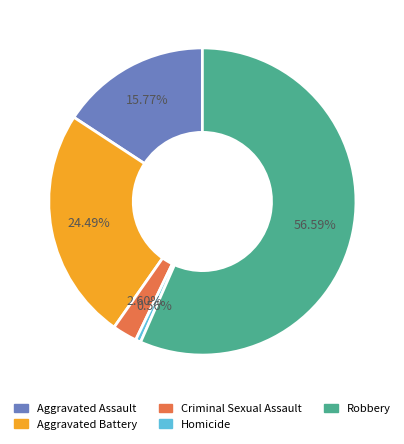

What percentage is the Aggravated Assault slice, to the nearest percent?

16%